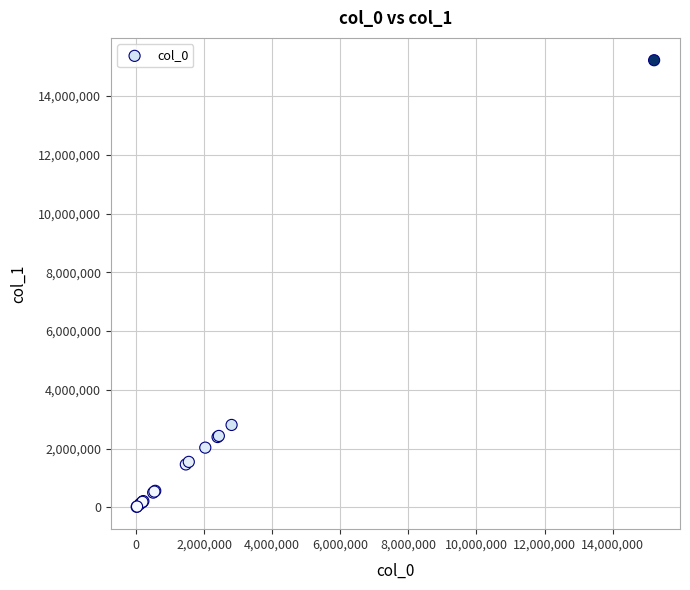

What Y value in the scatter plot is closest to 7619554?

2806812